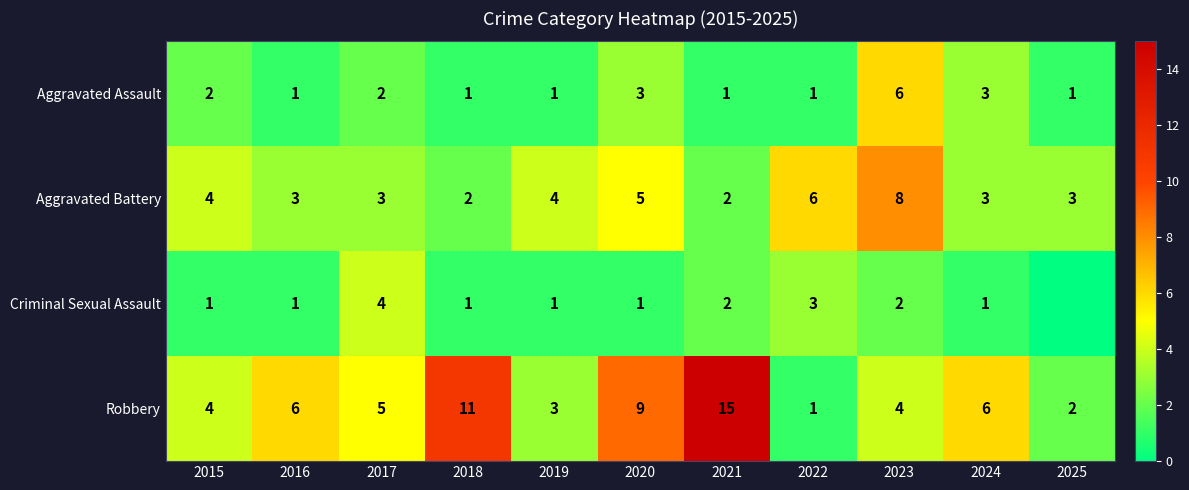

What is the maximum value for Robbery?

15